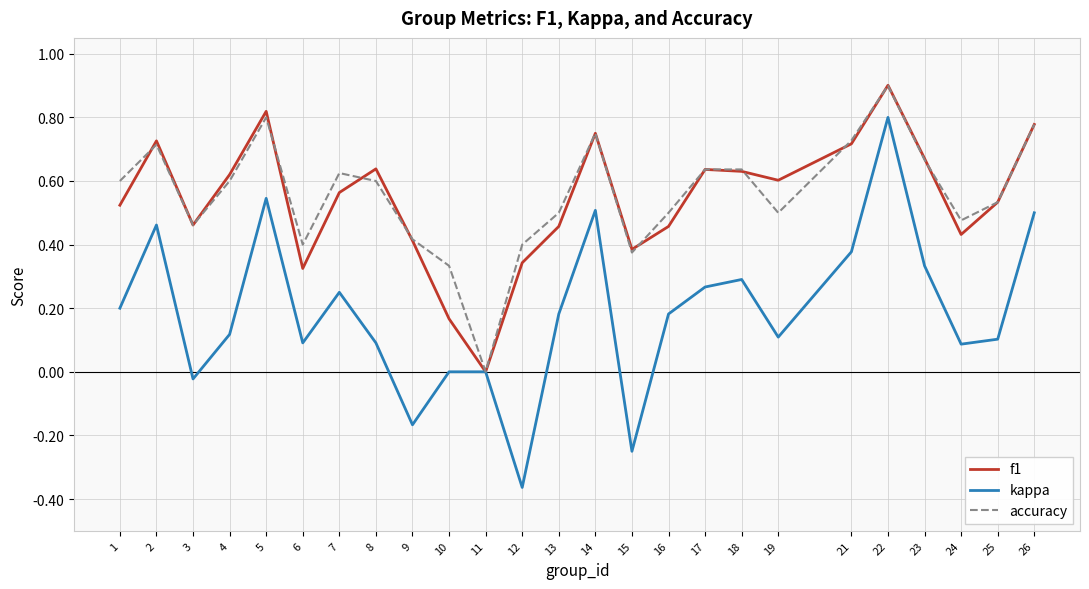

Is it true that f1 equals 0.9 at 23?

False